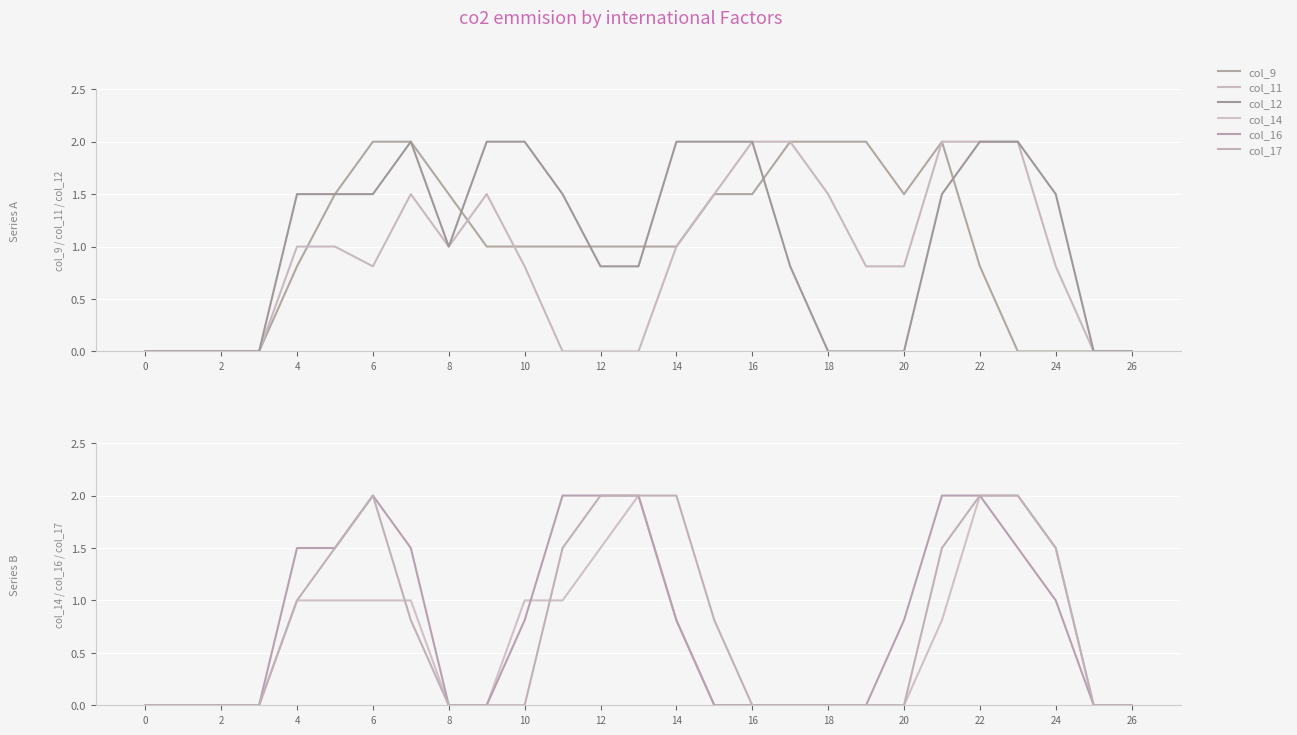

How many interior local peaks does the col_16 series have?

1